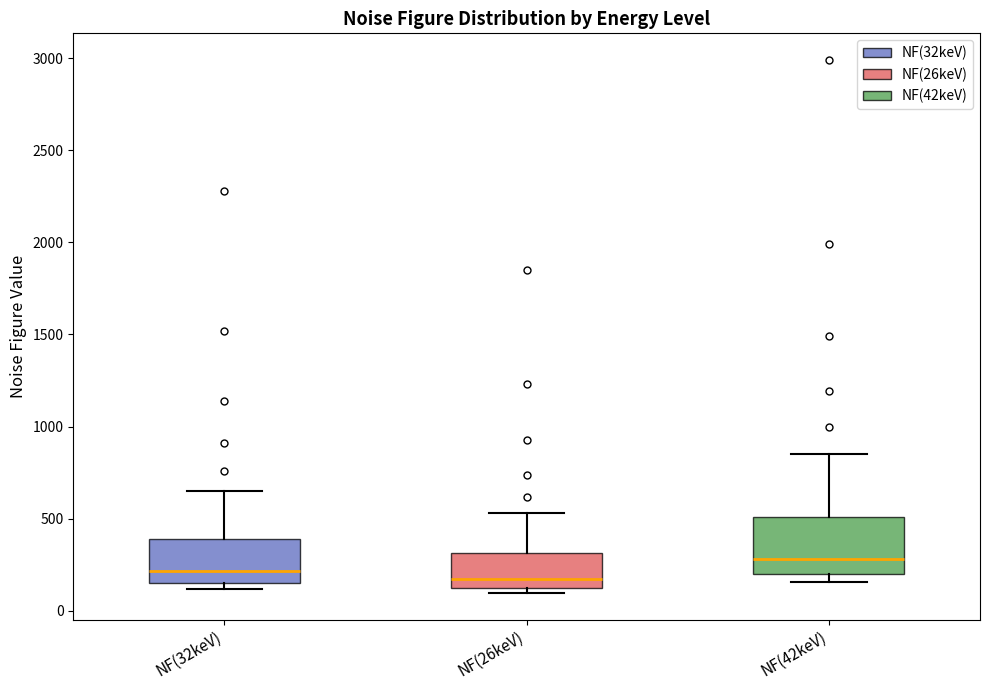

Reading left to right, transcribe this box plot: for each box, give where its median line is, the range the box spans, and where its two whiskers end, as read against the y-axis. The values are not printed on the chart, so give them approximately, as read against the axis.

NF(32keV): median 200, box 150 to 400, whiskers 100 to 650
NF(26keV): median 150, box 100 to 300, whiskers 100 (just below the box's lower edge) to 550
NF(42keV): median 300, box 200 to 500, whiskers 150 to 850